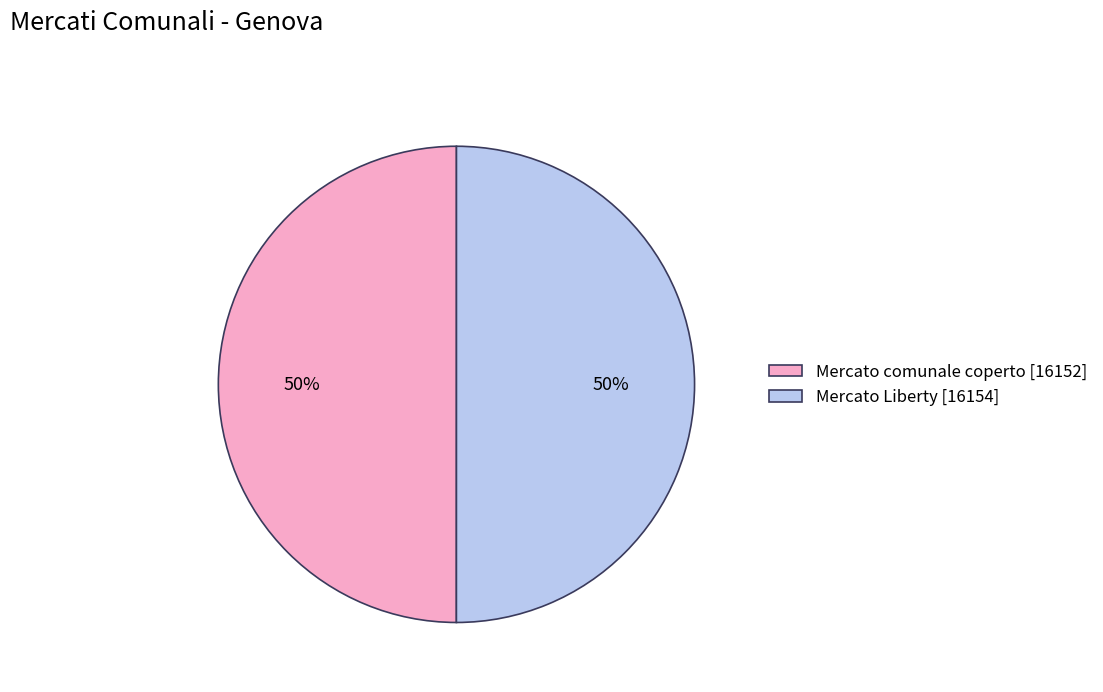

True or false: Mercato Liberty accounts for 50% of the total.

True